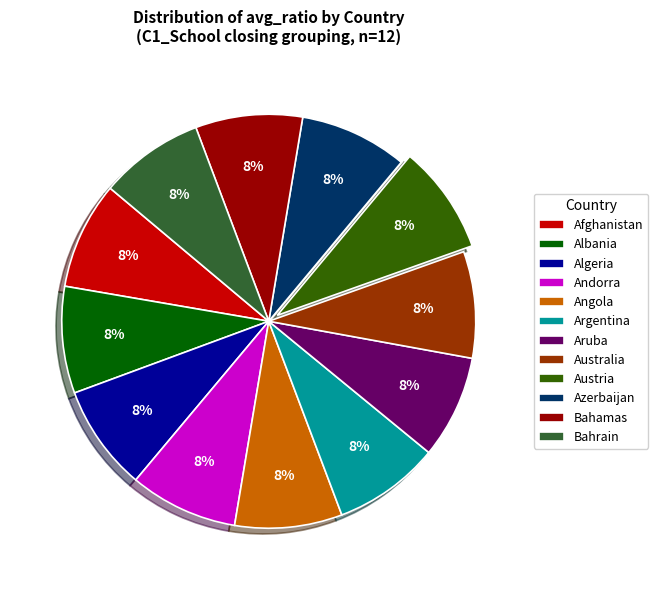

Approximately how many times larger is the value at Algeria compared to Afghanistan?

1.0